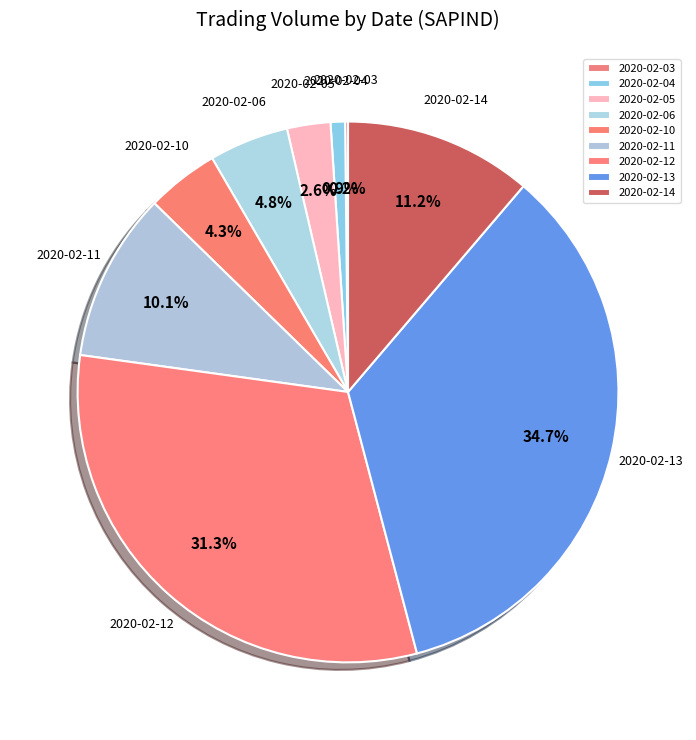

Approximately how many times larger is the value at 2020-02-12 compared to 2020-02-04?

36.2